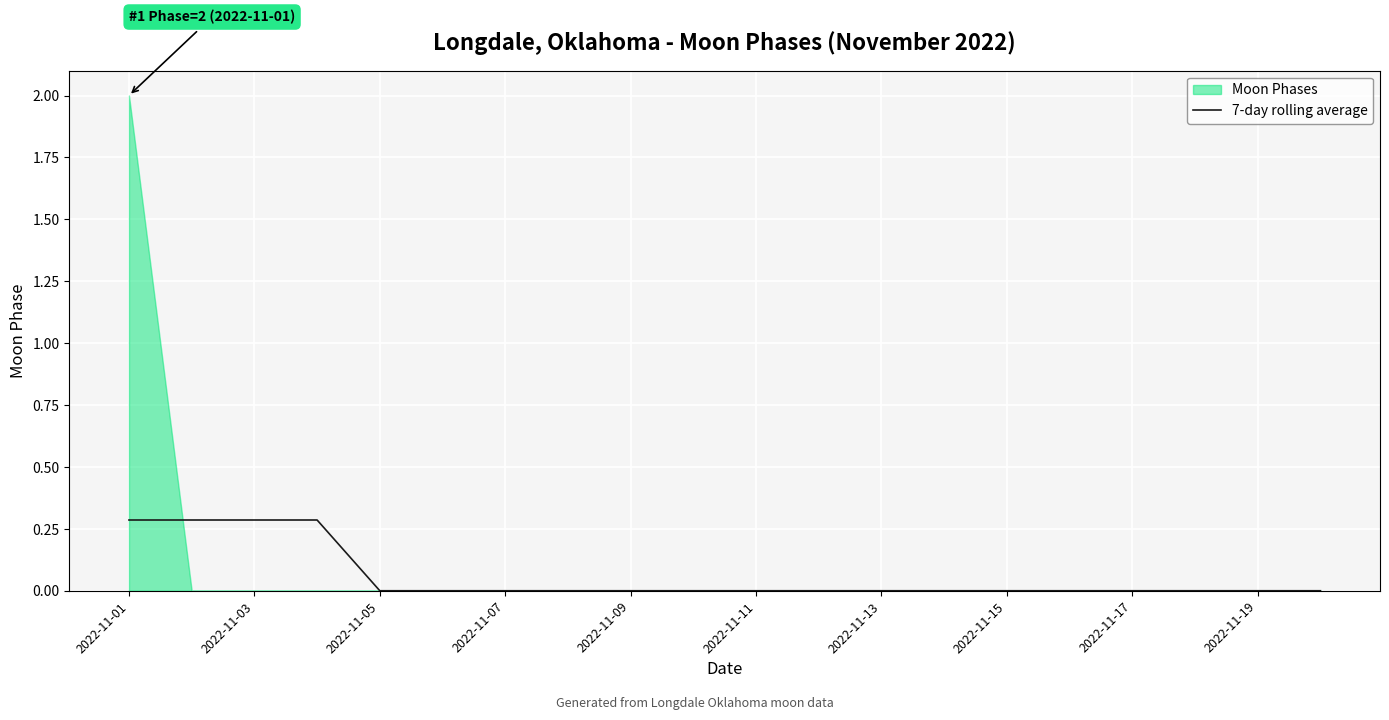

The value of 7-day rolling average at 2022-11-13 is 0.0. True or false?

True